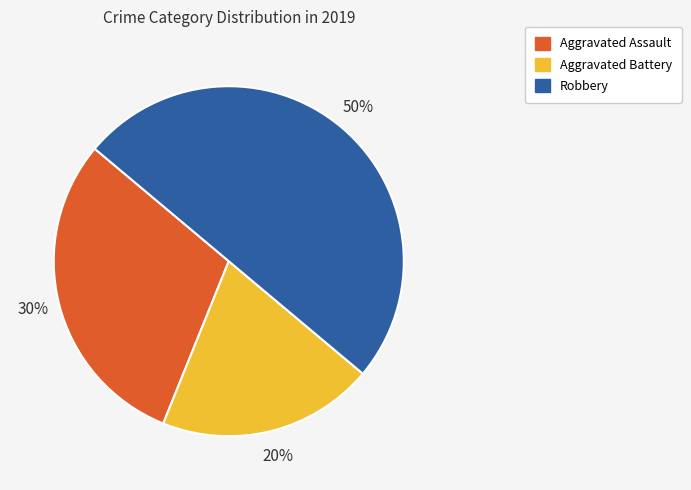

What is the smallest slice in the pie chart?

Aggravated Battery